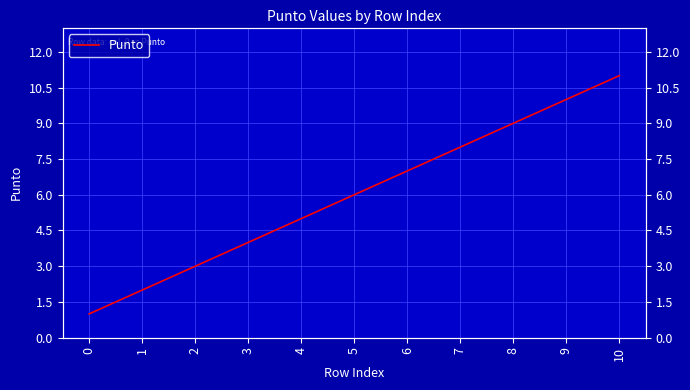

Is this an area chart (filled region under the line)?

No